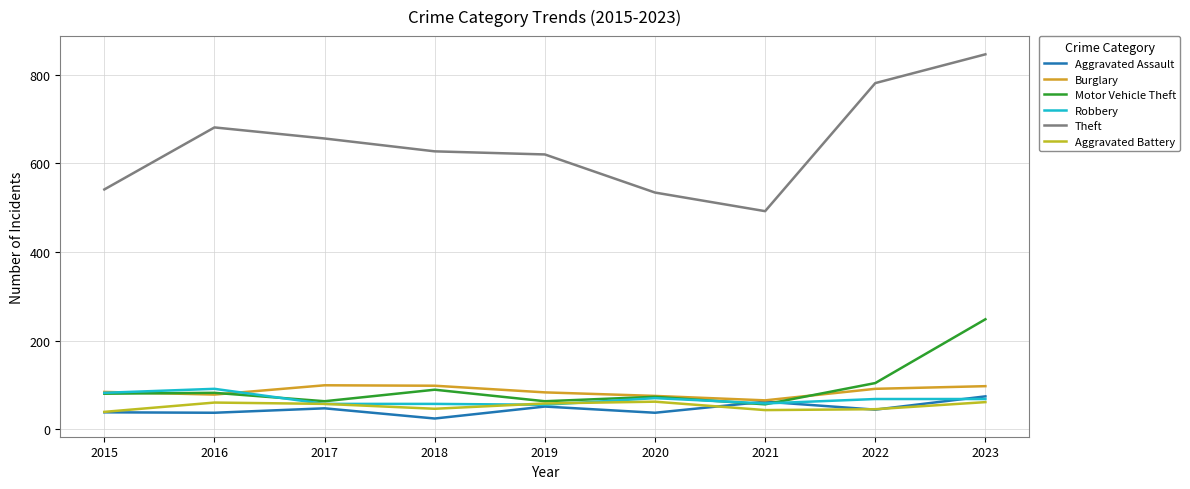

Is it true that Robbery equals 68 at 2022?

True